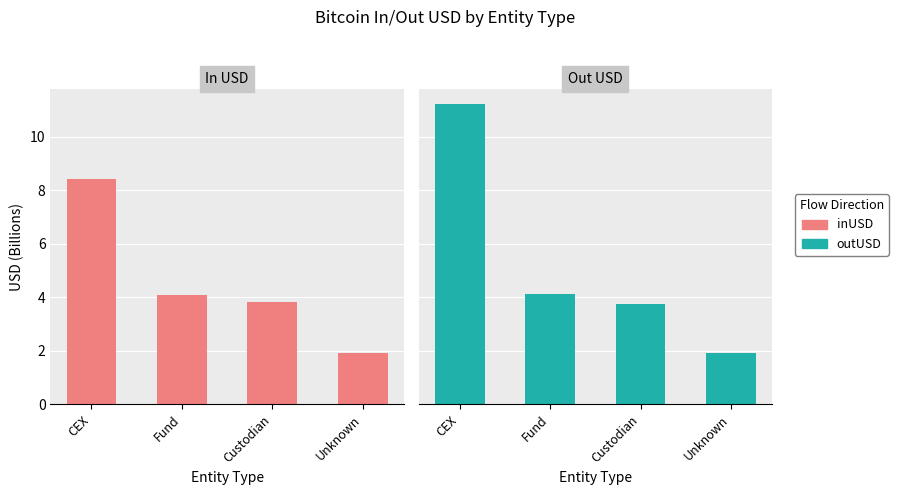

What is the total value across all series at CEX?

19.6